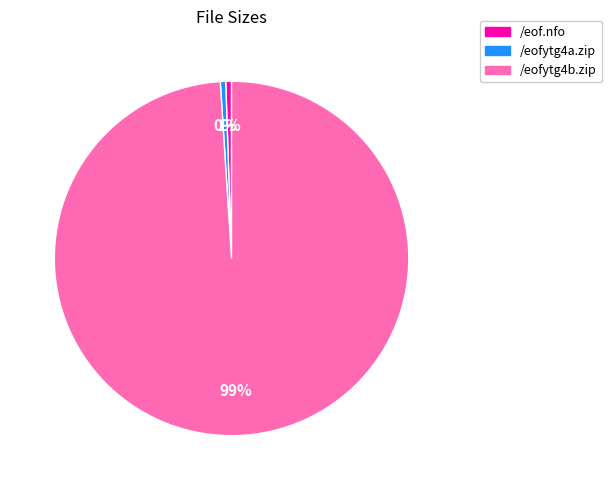

To the nearest percent, what is the combined percentage of /eofytg4a.zip and /eof.nfo?

1%